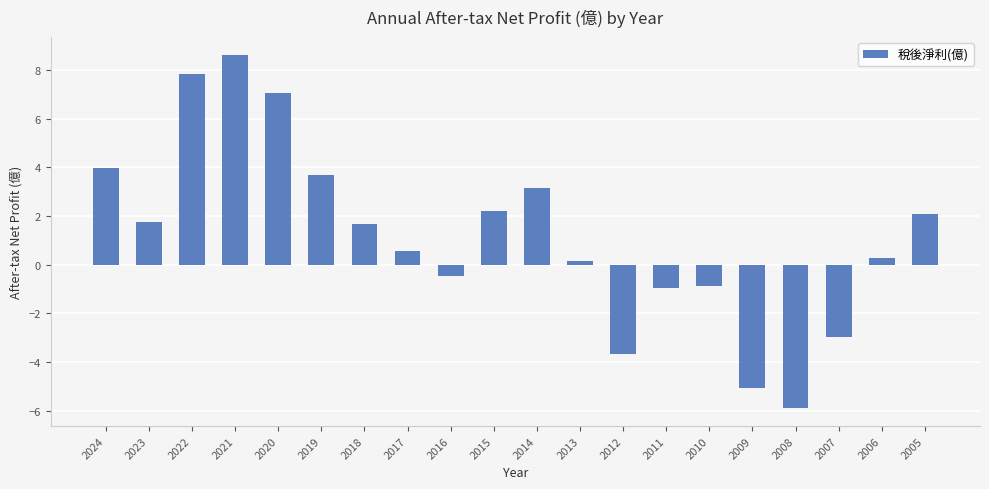

Is it true that the value at 2009 is -5.1?

True